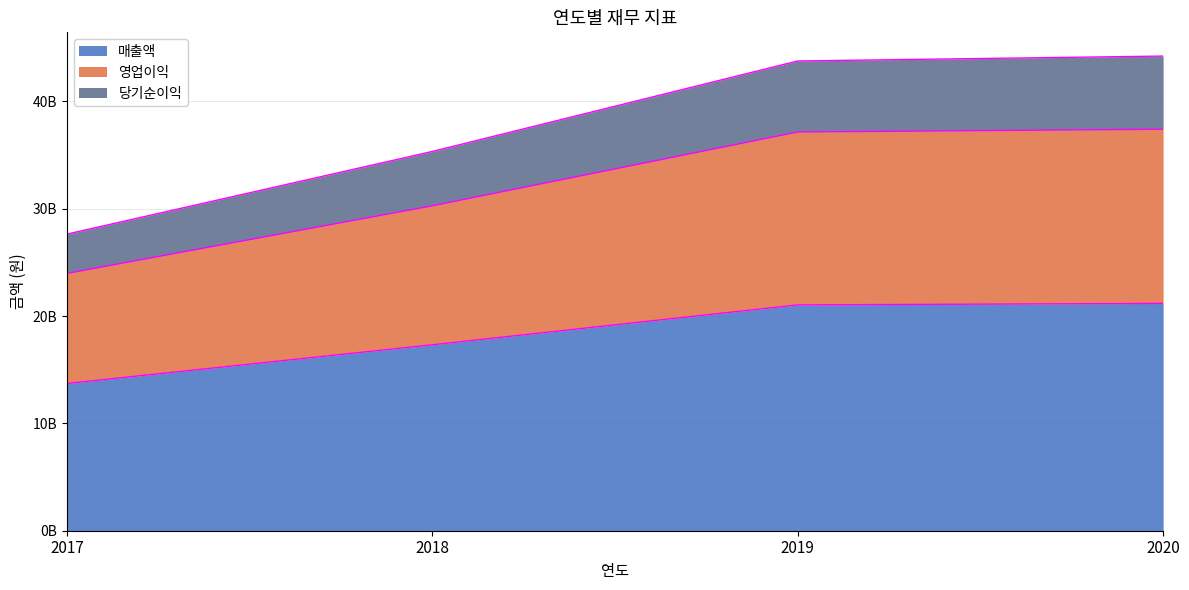

What is the average value of the 매출액 series?

18314902998